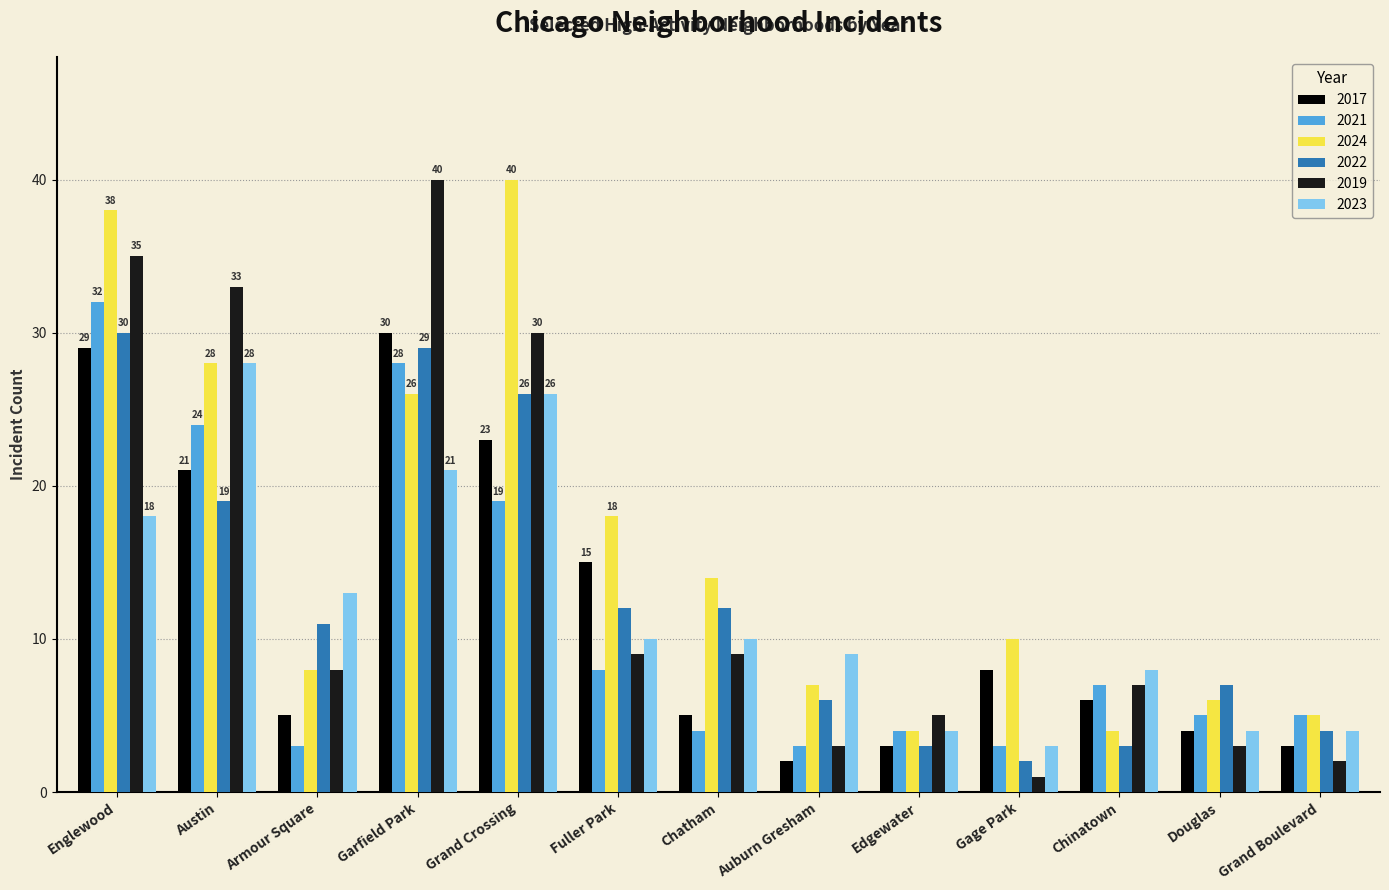

What is the sum of all 2017 values?

154